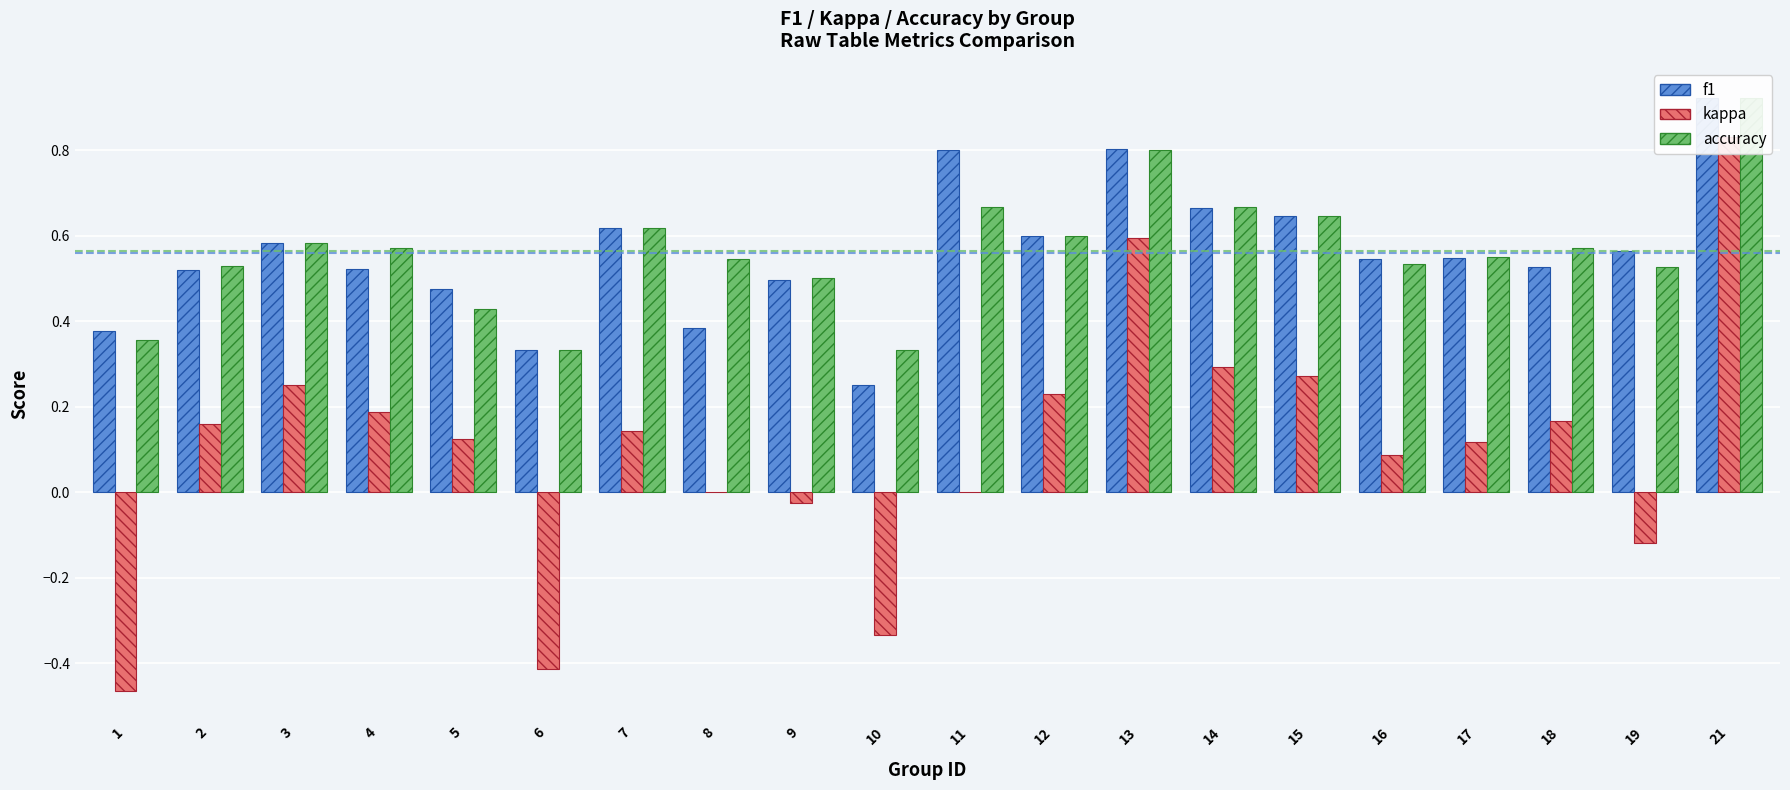

At 4, list the series in order from largest to smallest.

accuracy, f1, kappa